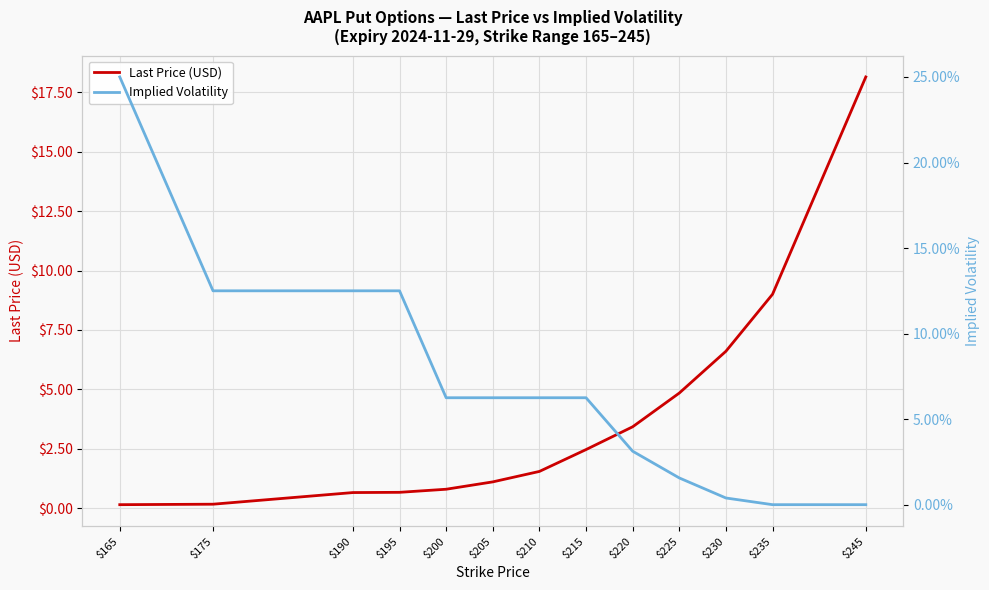

Which series has the largest total across all categories?

Last Price (USD)